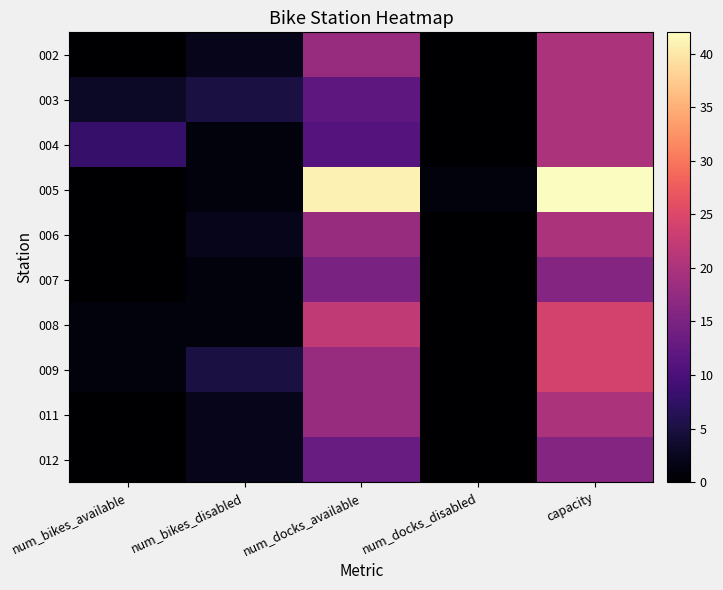

At which category is the sum across all series the highest?

capacity